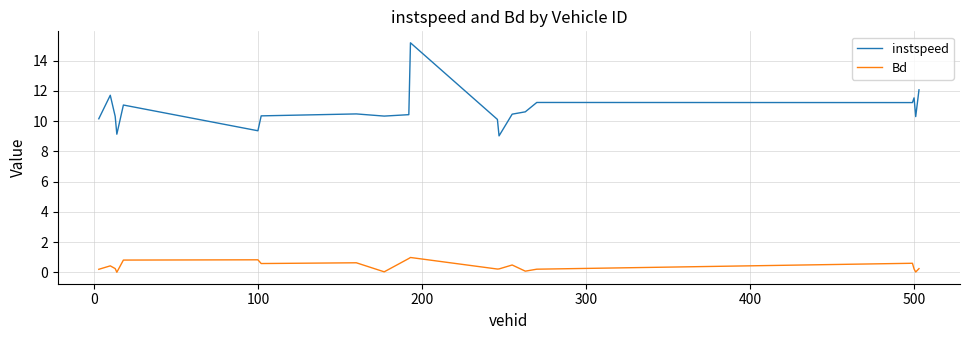

What is the maximum value shown in the chart?

15.2